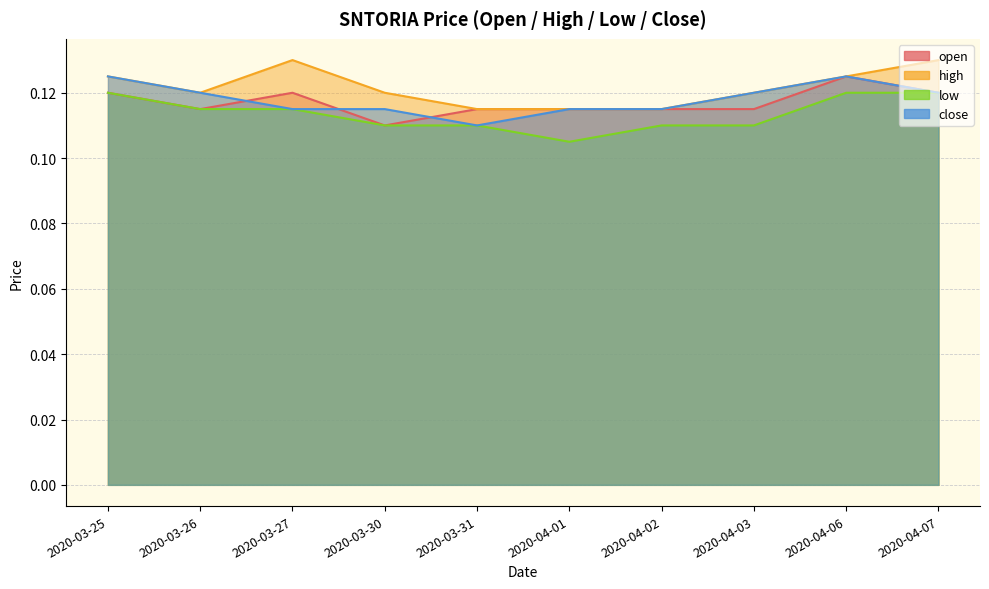

Reading left to right, what are all the values shown in this chart?

open: 0.1	0.1	0.1	0.1	0.1	0.1	0.1	0.1	0.1	0.1
high: 0.1	0.1	0.1	0.1	0.1	0.1	0.1	0.1	0.1	0.1
low: 0.1	0.1	0.1	0.1	0.1	0.1	0.1	0.1	0.1	0.1
close: 0.1	0.1	0.1	0.1	0.1	0.1	0.1	0.1	0.1	0.1